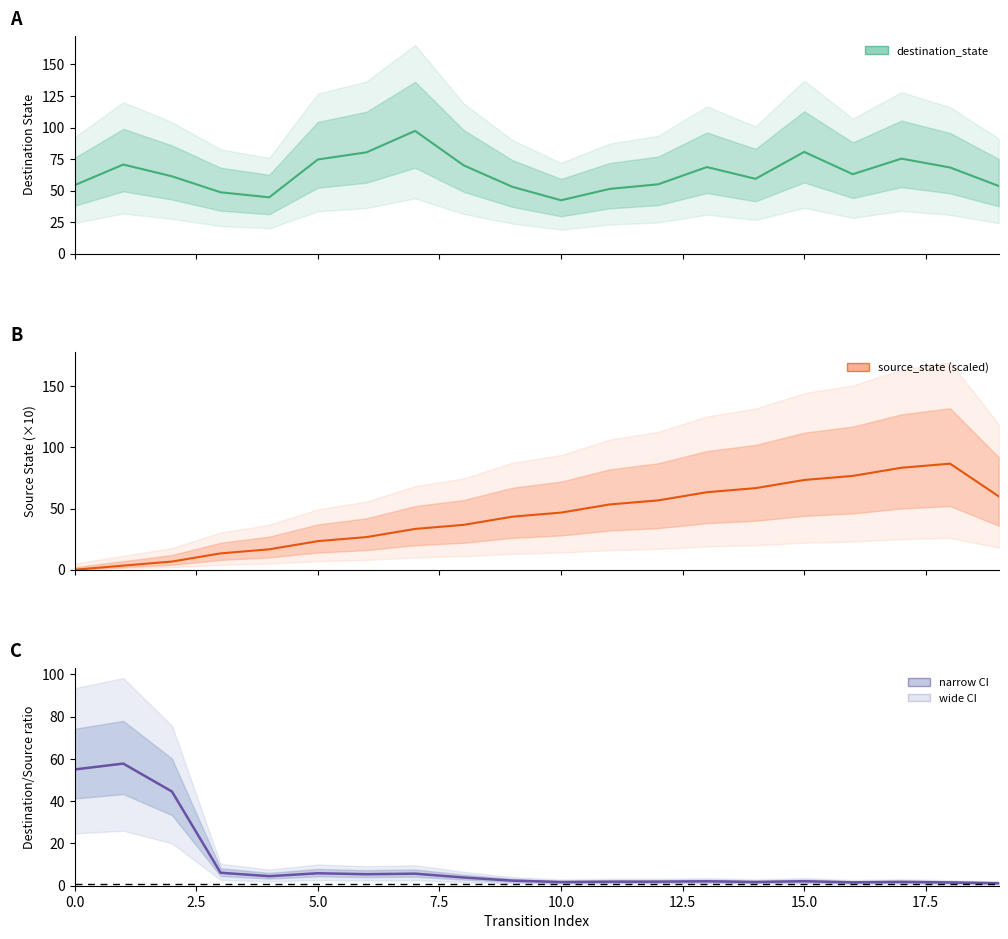

Reading right to left, transcribe all the data shown in this chart.

destination_state: 53.7	68.3	75.3	63.0	80.7	59.3	68.7	55.0	51.3	42.3	53.0	70.0	97.3	80.3	74.7	44.7	48.7	61.3	70.7	54.3
source_state (scaled): 60.0	86.7	83.3	76.7	73.3	66.7	63.3	56.7	53.3	46.7	43.3	36.7	33.3	26.7	23.3	16.7	13.3	6.7	3.3	0.0
dst/src ratio: 1.2	1.5	1.8	1.6	2.1	1.8	2.1	1.9	1.9	1.7	2.4	3.9	5.7	5.4	5.9	4.5	6.1	44.6	57.8	55.0